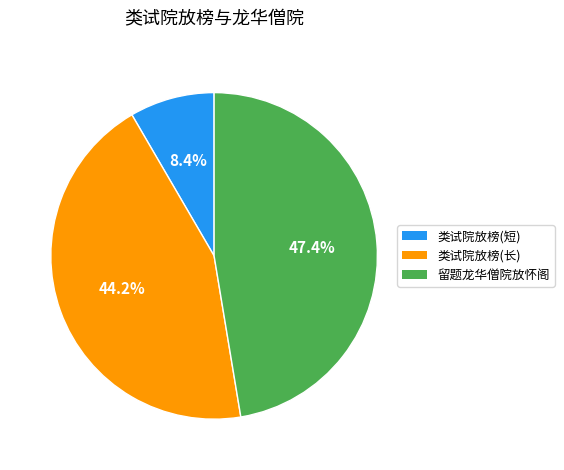

Is there any slice that represents more than half of the pie?

No